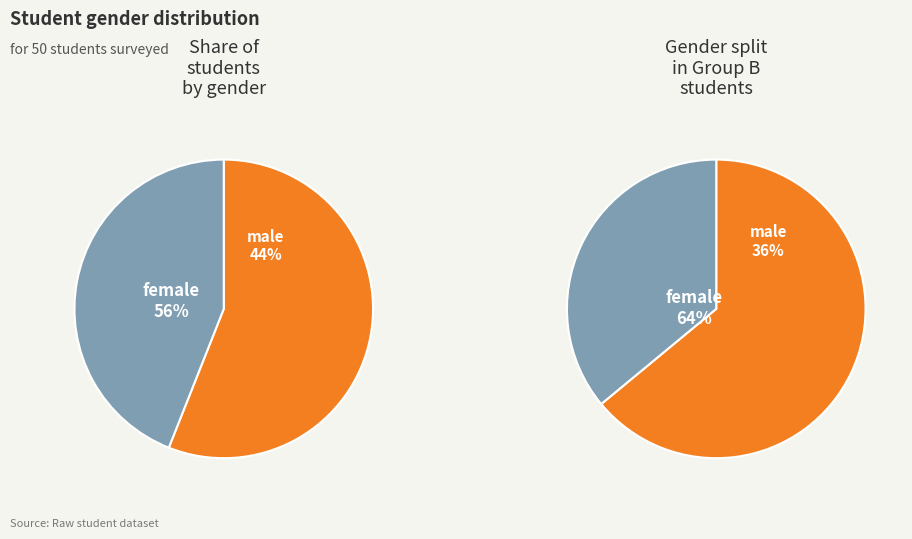

Combined, do female and male account for over 50%?

Yes